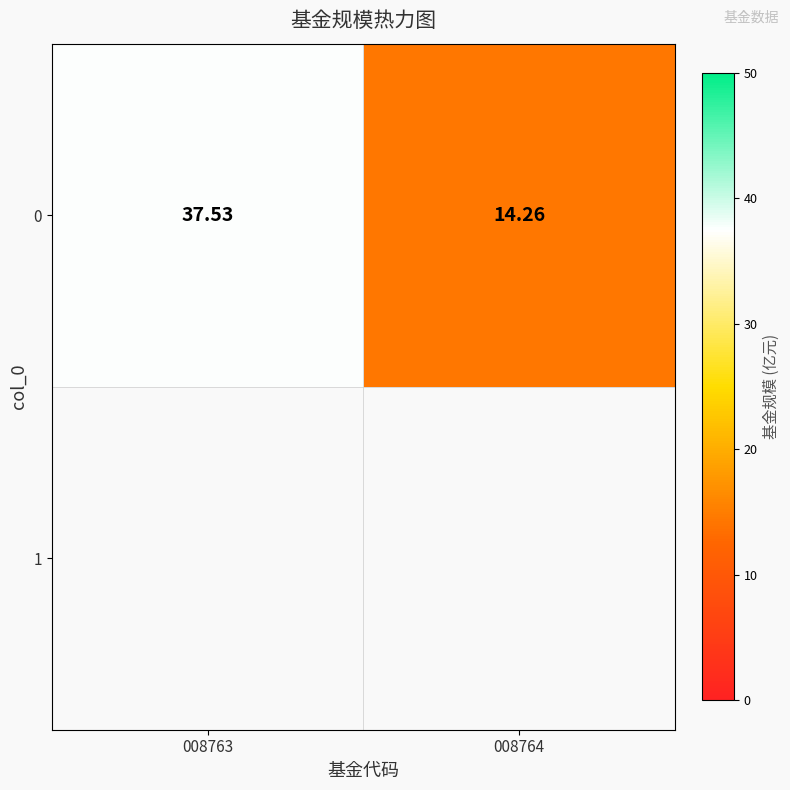

What is the change in value from 008763 to 008764?

-23.3